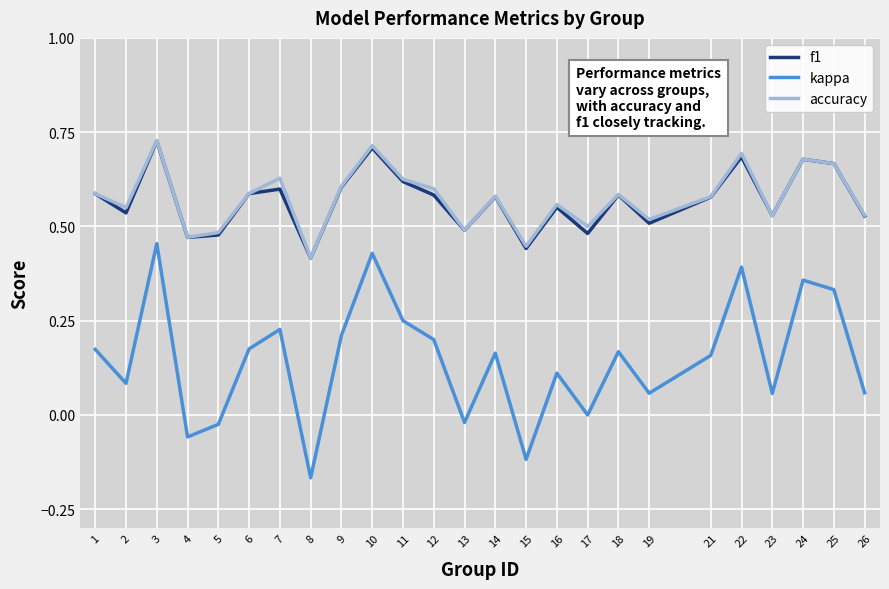

Where is the first local maximum for f1?

3